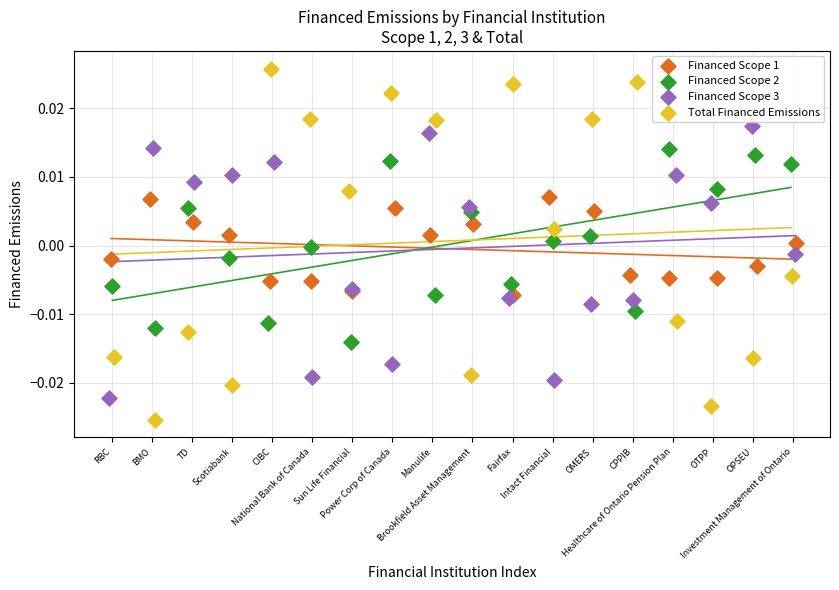

Which series has the largest Y range (max minus min)?

Total Financed Emissions